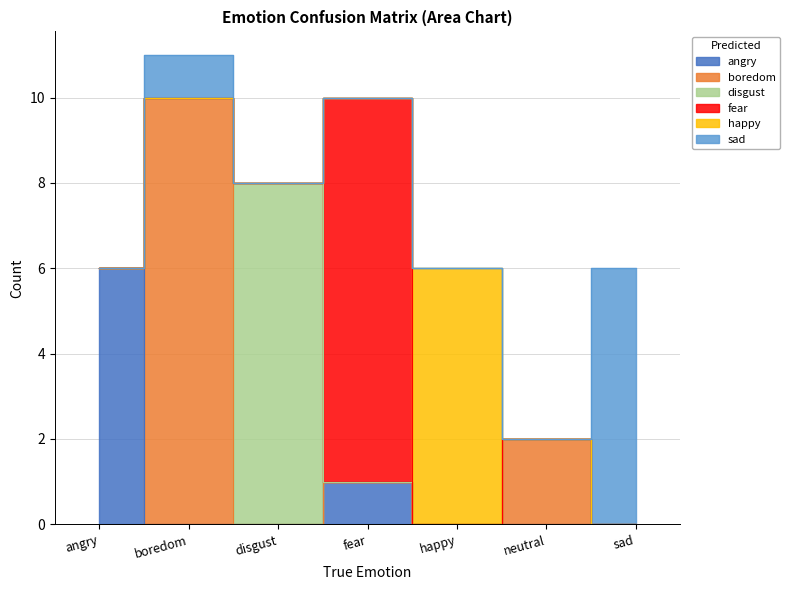

At how many categories does at least one series exceed 3?

6